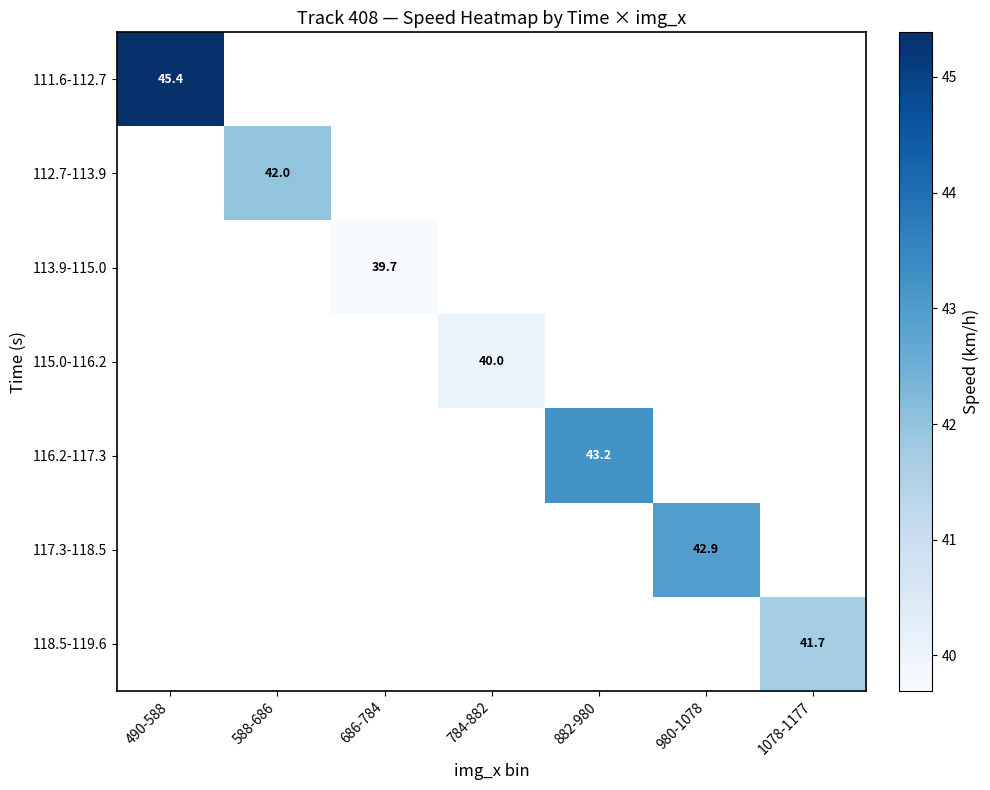

Count the number of data series in this chart.

7